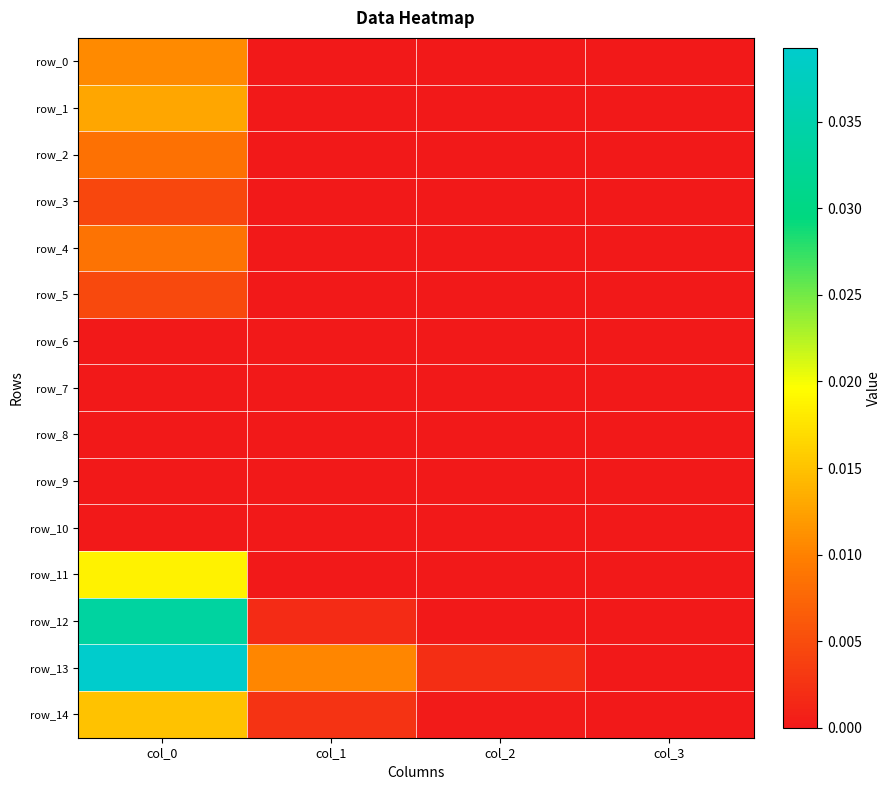

How many values in row_6 are above zero?

1